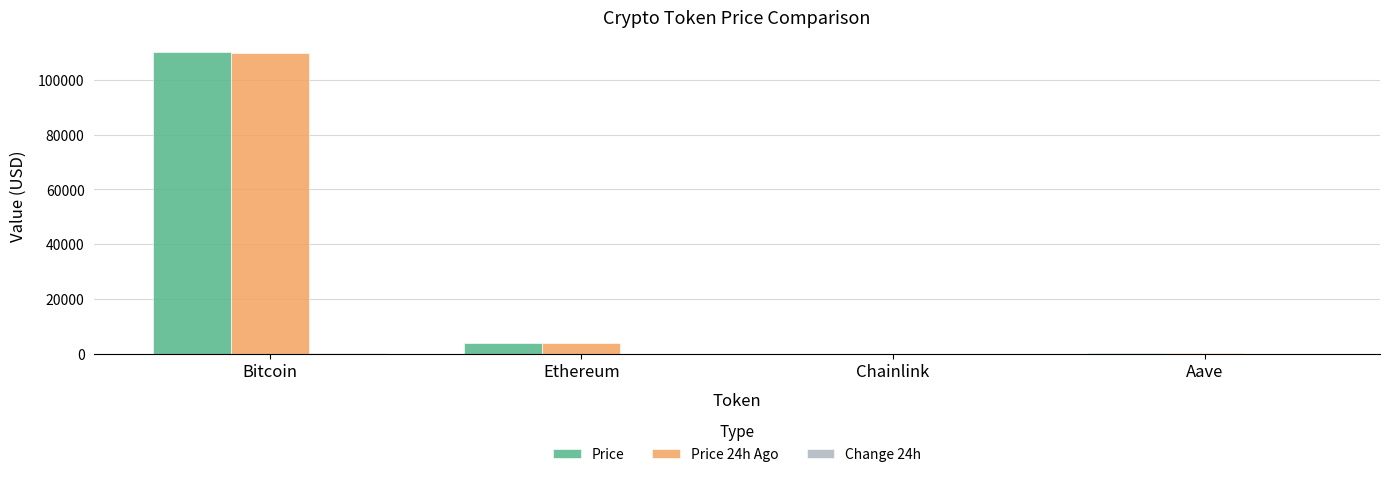

At which label is Price 24h Ago closest to 54904?

Ethereum